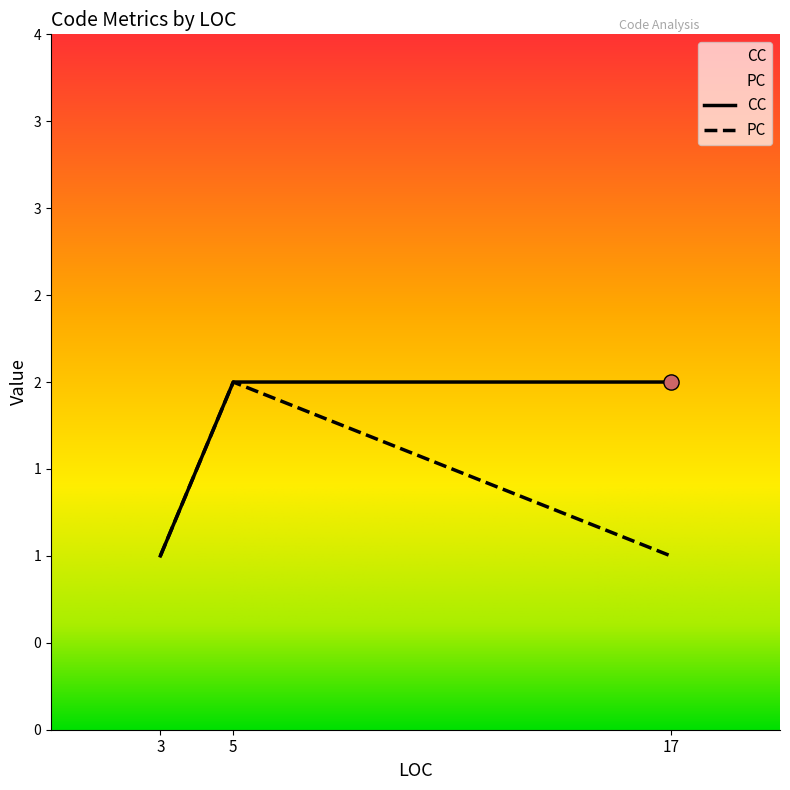

What is the change in value from 3 to 17?

+1